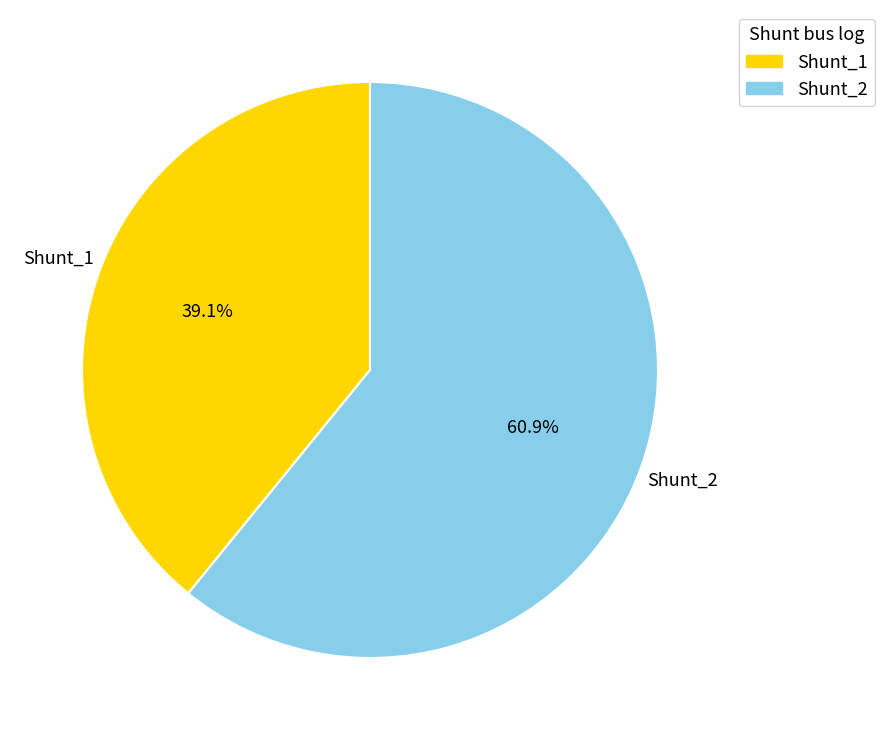

How many segments does this pie chart have?

2